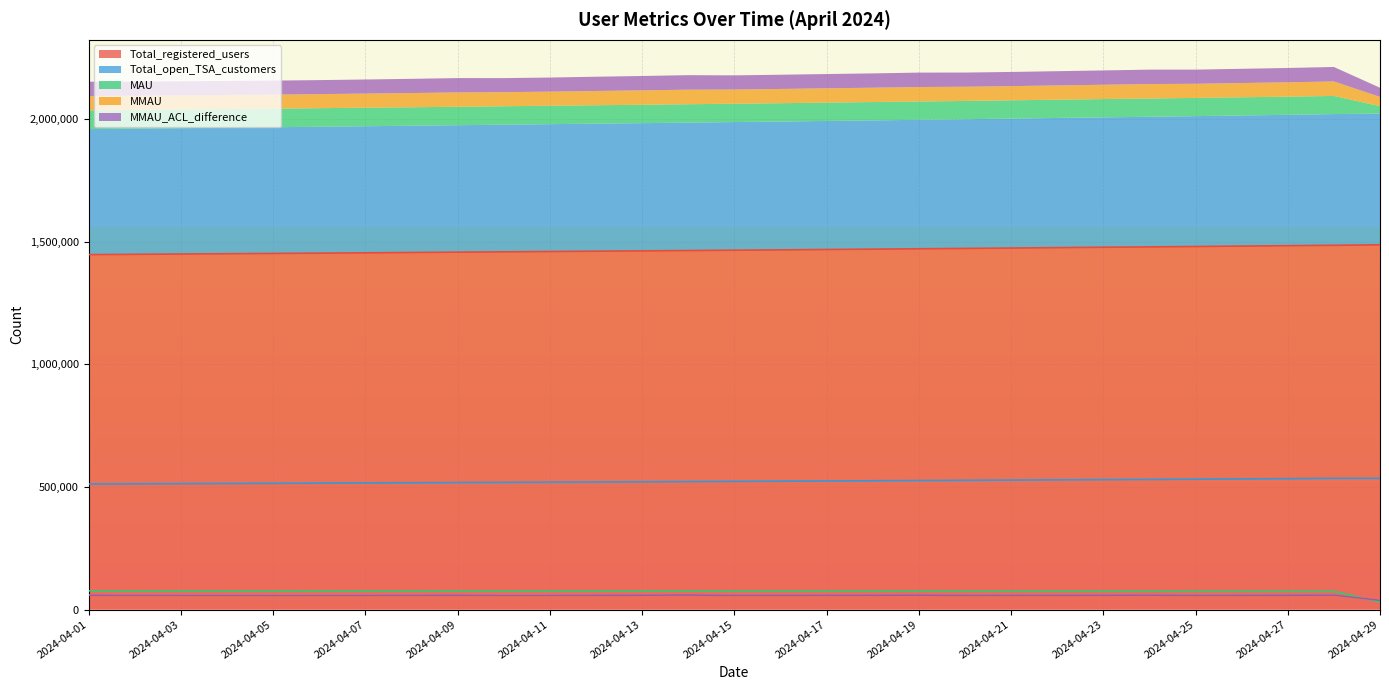

How many values in the MMAU series exceed 58031?

14